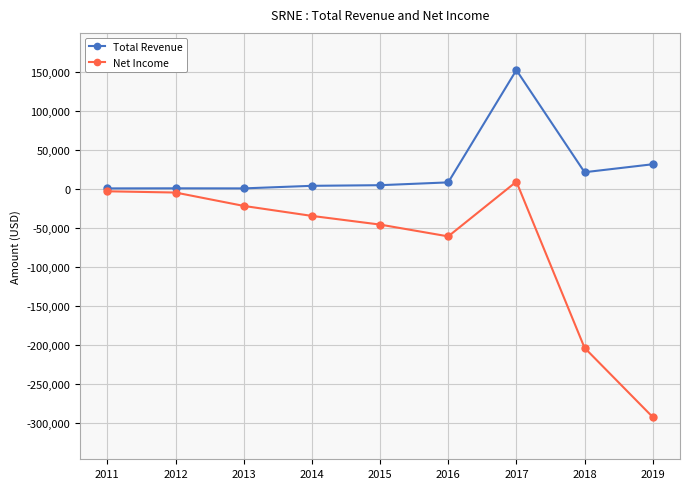

How many series are shown in this chart?

2